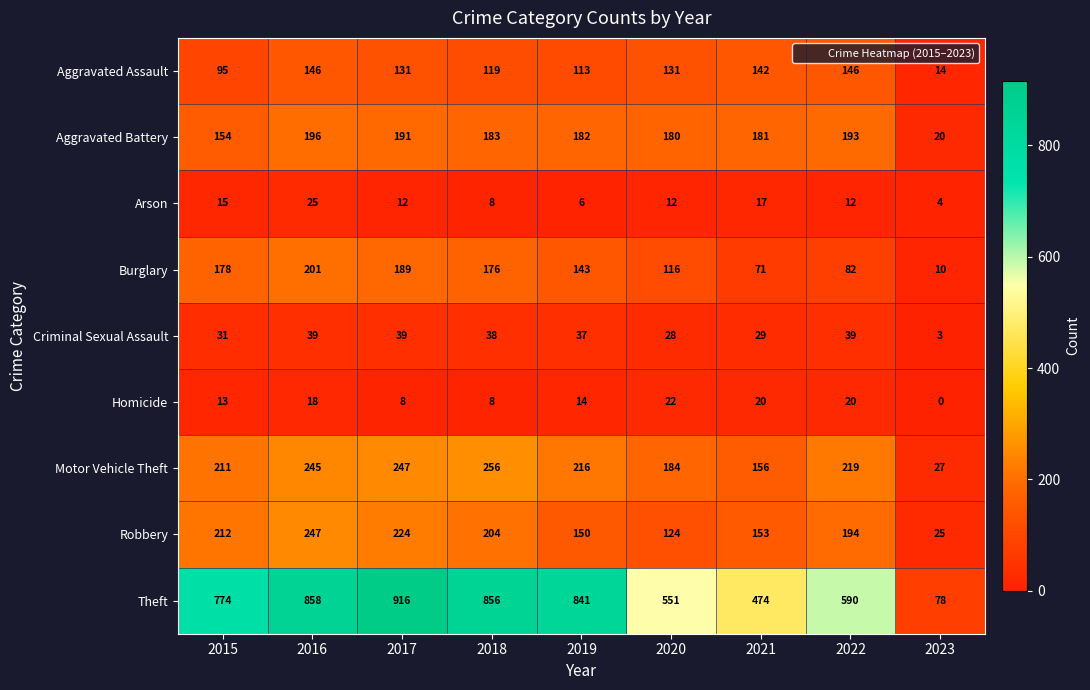

Which series has the widest spread of values?

Theft